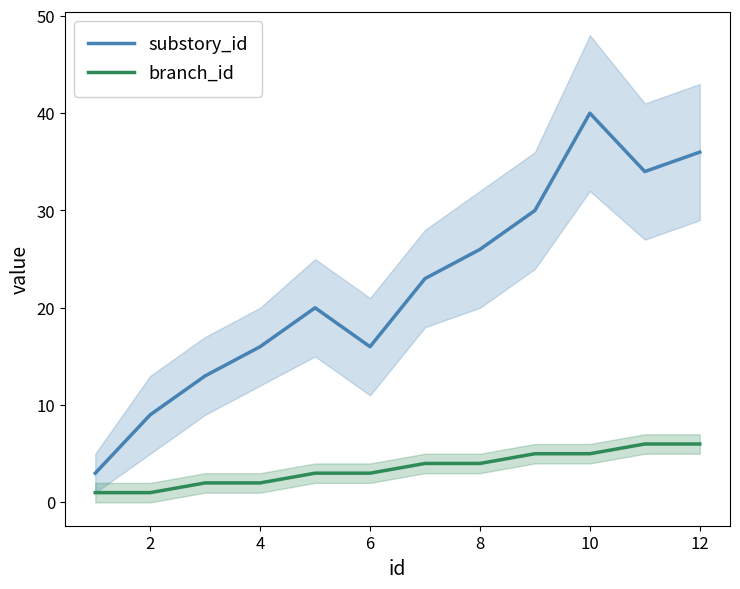

What is the minimum value shown in the chart?

1